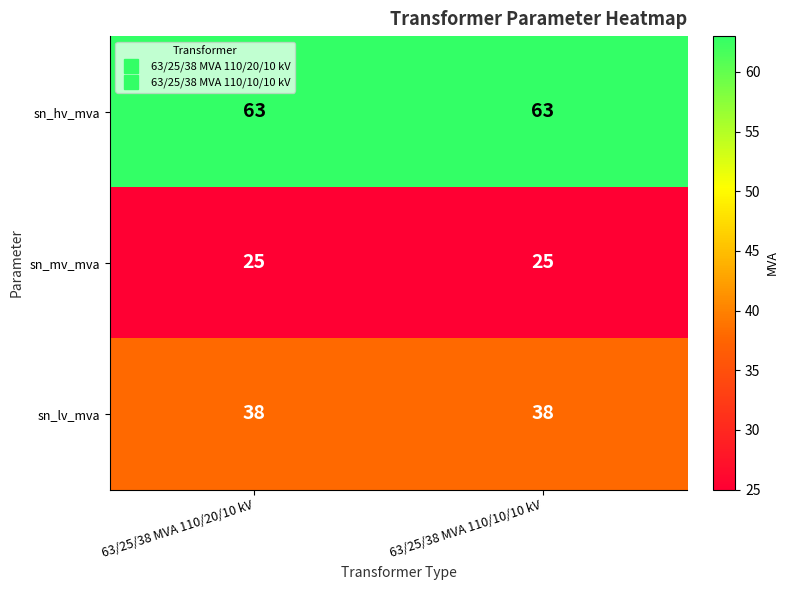

Reading right to left, list all the values displayed in this chart.

sn_hv_mva: 63/25/38 MVA 110/10/10 kV=63	63/25/38 MVA 110/20/10 kV=63
sn_mv_mva: 63/25/38 MVA 110/10/10 kV=25	63/25/38 MVA 110/20/10 kV=25
sn_lv_mva: 63/25/38 MVA 110/10/10 kV=38	63/25/38 MVA 110/20/10 kV=38